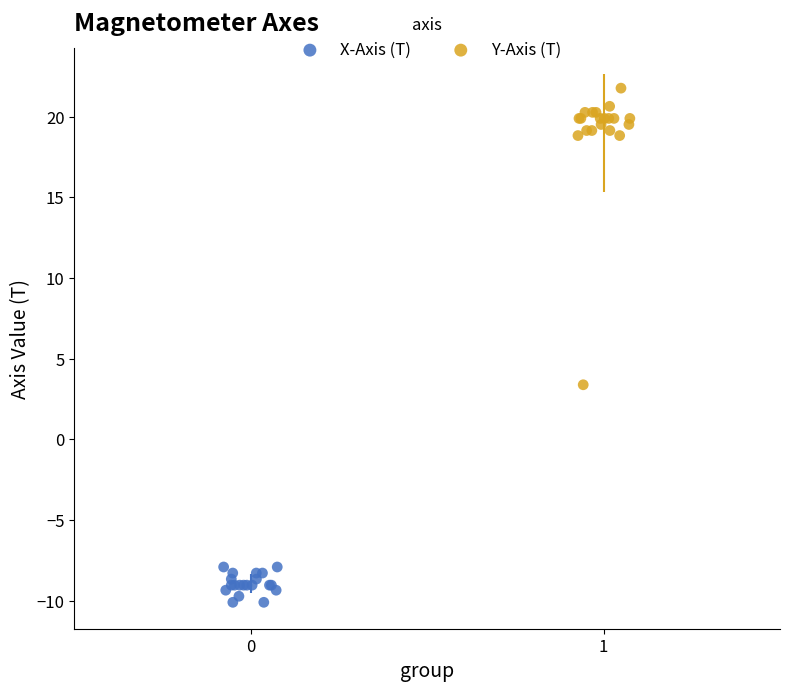

Which series reaches the minimum Y coordinate?

X-Axis (T)